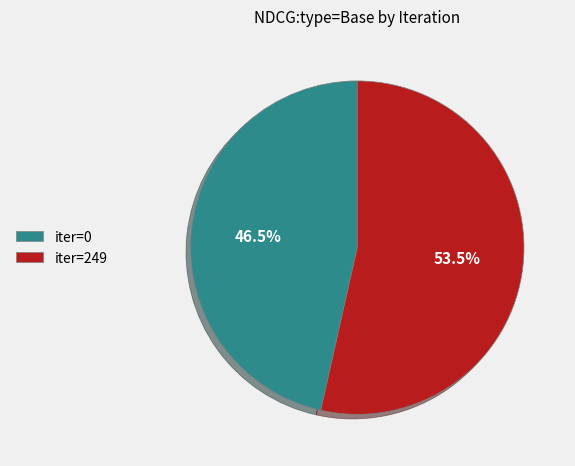

Rank the categories by value from highest to lowest.

iter=249, iter=0